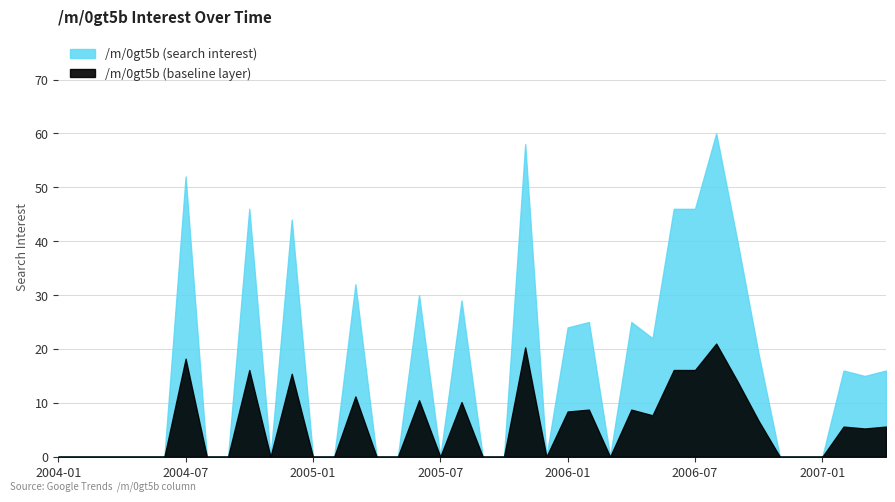

At which category does the chart reach its minimum across all series?

2004-01